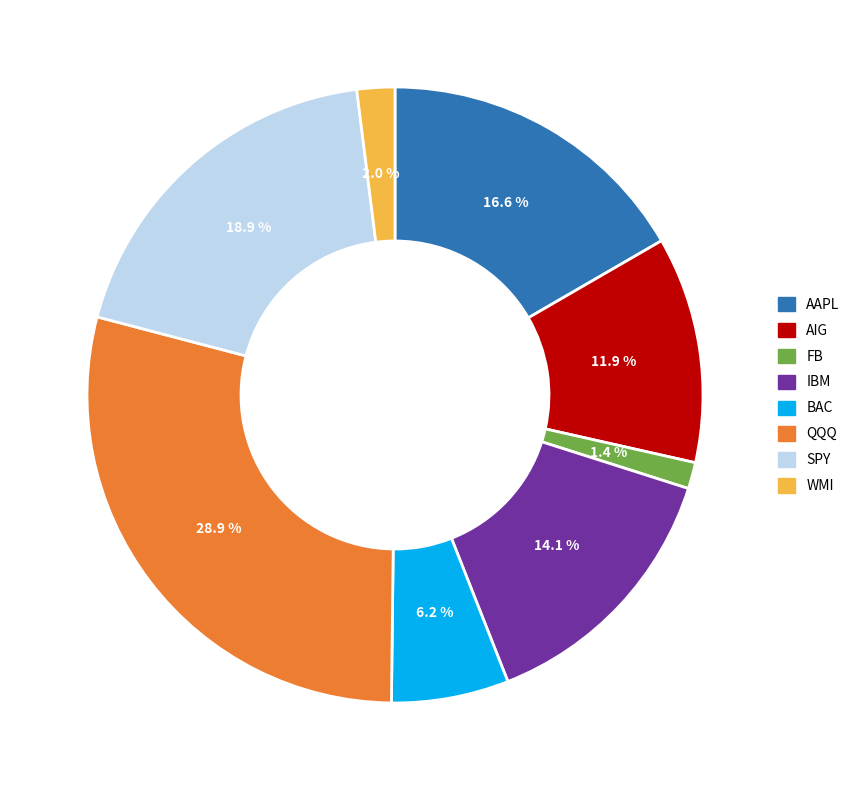

Which slice is the smallest?

FB